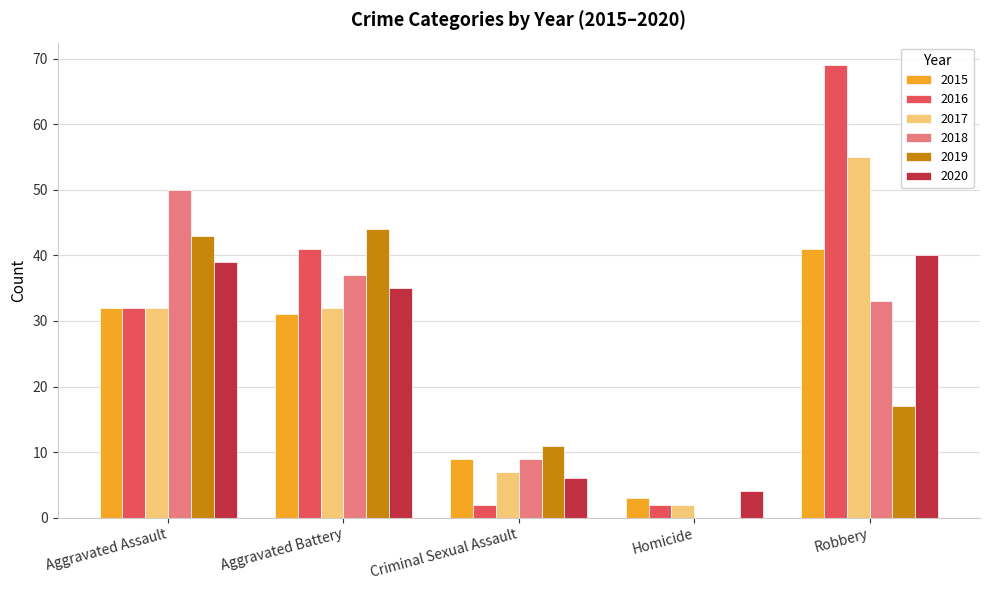

What is the maximum value shown in the chart?

69